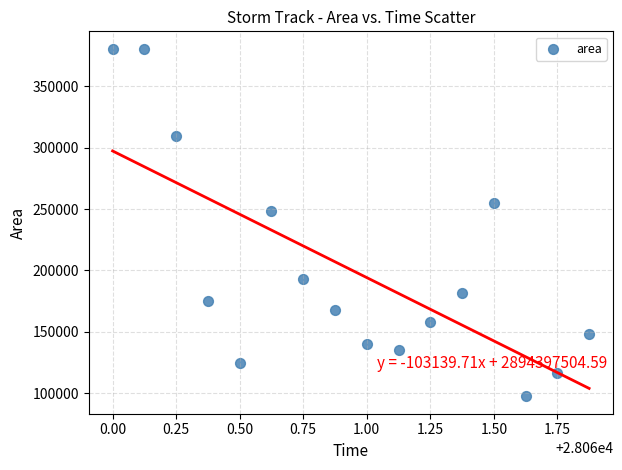

What Y value in the scatter plot is closest to 239062?

248125